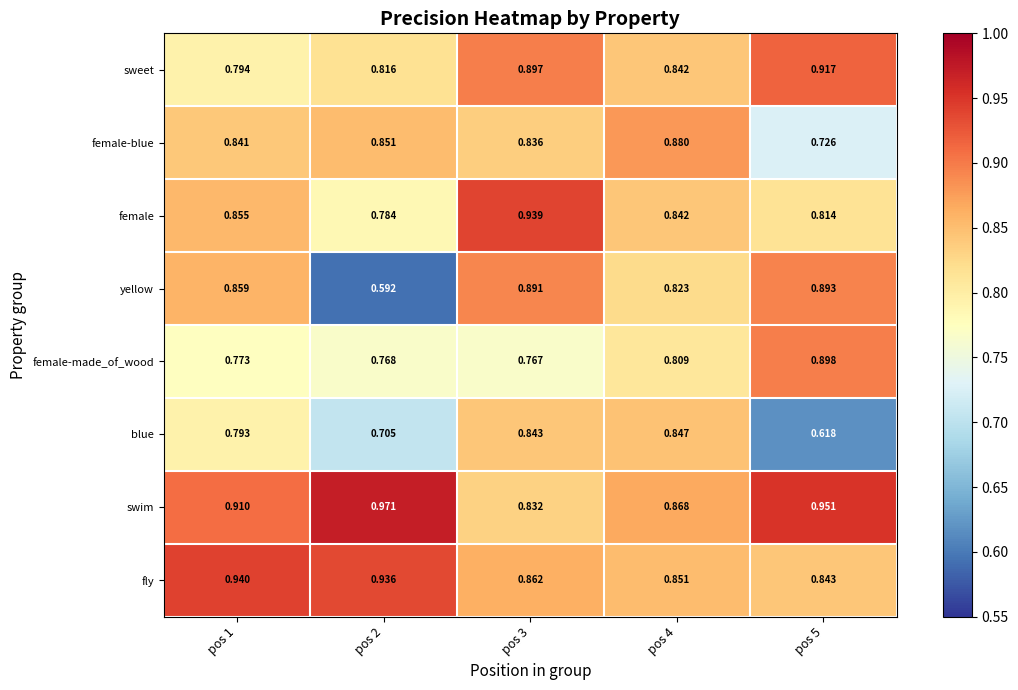

Which series has the largest range (max minus min)?

yellow